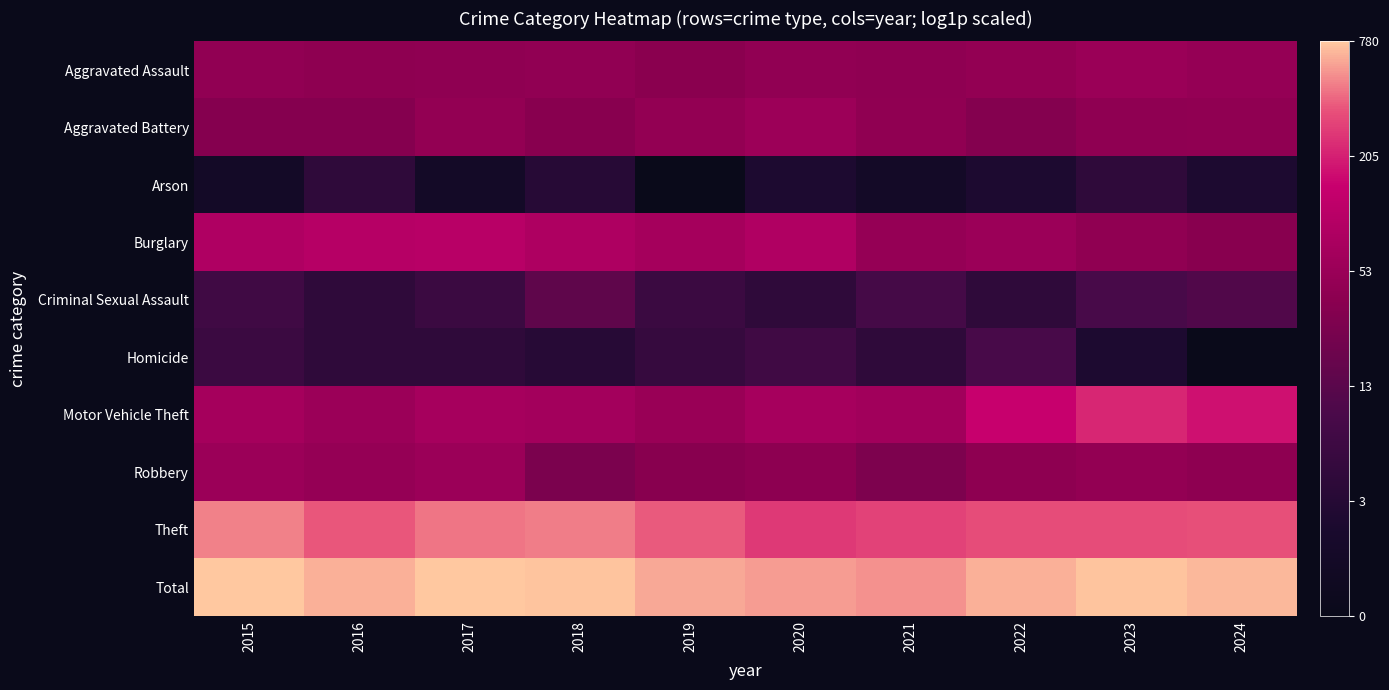

Reading left to right, list all the values displayed in this chart.

Aggravated Assault: 2015=3.8	2016=3.7	2017=3.8	2018=3.8	2019=3.7	2020=3.8	2021=3.8	2022=3.8	2023=4.0	2024=3.9
Aggravated Battery: 2015=3.6	2016=3.6	2017=3.9	2018=3.6	2019=3.8	2020=4.0	2021=3.8	2022=3.5	2023=3.8	2024=3.8
Arson: 2015=0.7	2016=1.6	2017=0.7	2018=1.4	2019=0.0	2020=1.1	2021=0.7	2022=1.1	2023=1.6	2024=1.1
Burglary: 2015=4.5	2016=4.6	2017=4.6	2018=4.4	2019=4.2	2020=4.5	2021=3.9	2022=4.0	2023=3.8	2024=3.6
Criminal Sexual Assault: 2015=2.1	2016=1.6	2017=1.9	2018=2.8	2019=1.9	2020=1.6	2021=2.2	2022=1.6	2023=2.3	2024=2.5
Homicide: 2015=1.9	2016=1.6	2017=1.6	2018=1.4	2019=1.8	2020=2.1	2021=1.6	2022=2.3	2023=1.1	2024=0.0
Motor Vehicle Theft: 2015=4.2	2016=4.0	2017=4.3	2018=4.2	2019=4.0	2020=4.2	2021=4.1	2022=5.0	2023=5.4	2024=5.2
Robbery: 2015=4.0	2016=3.9	2017=4.0	2018=3.3	2019=3.6	2020=3.7	2021=3.4	2022=3.7	2023=3.8	2024=3.7
Theft: 2015=6.2	2016=5.9	2017=6.1	2018=6.1	2019=5.9	2020=5.6	2021=5.7	2022=5.8	2023=5.8	2024=5.8
Total: 2015=6.7	2016=6.5	2017=6.7	2018=6.6	2019=6.4	2020=6.4	2021=6.3	2022=6.5	2023=6.6	2024=6.6